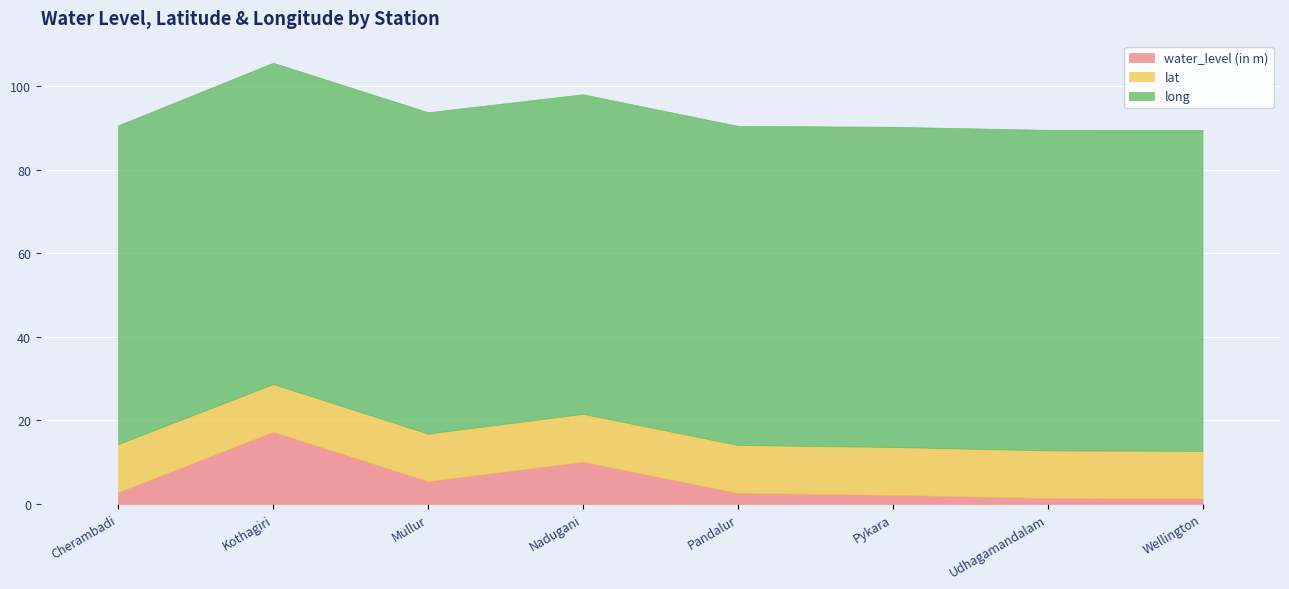

What is the average value of the water_level (in m) series?

5.4